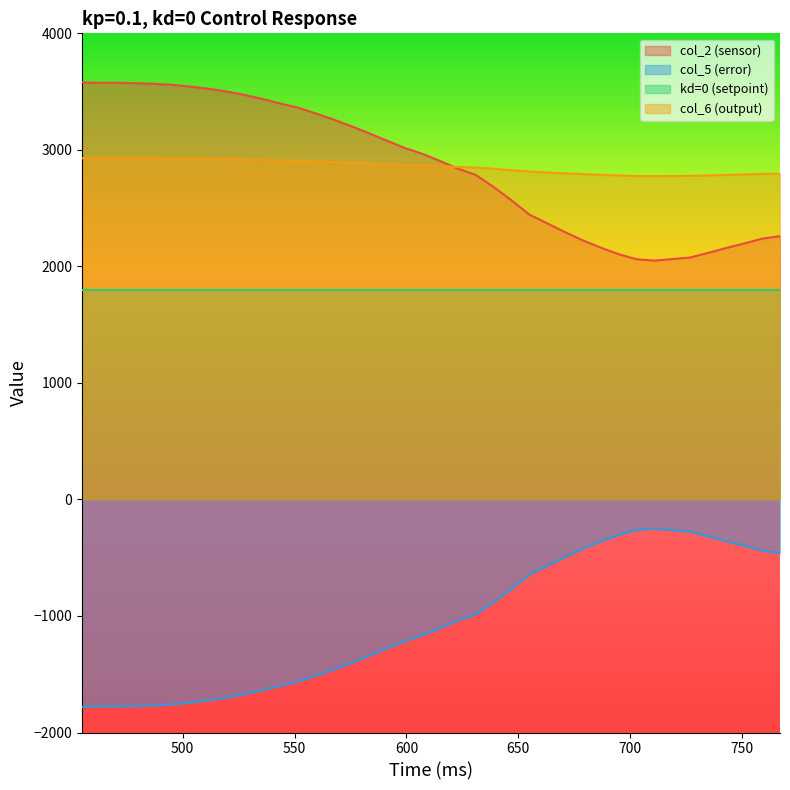

True or false: kd=0 (setpoint) and col_6 (output) cross at least once.

False